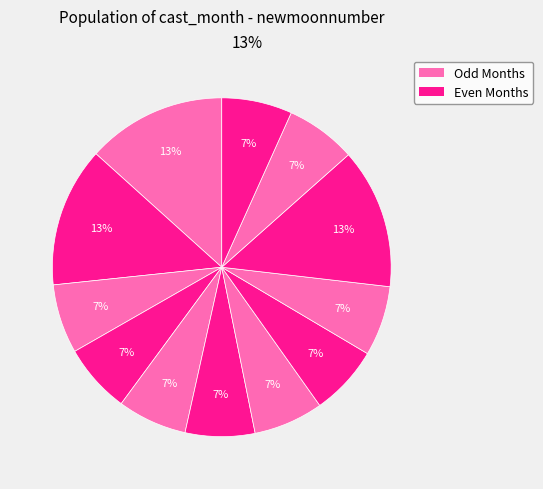

How many segments does this pie chart have?

12